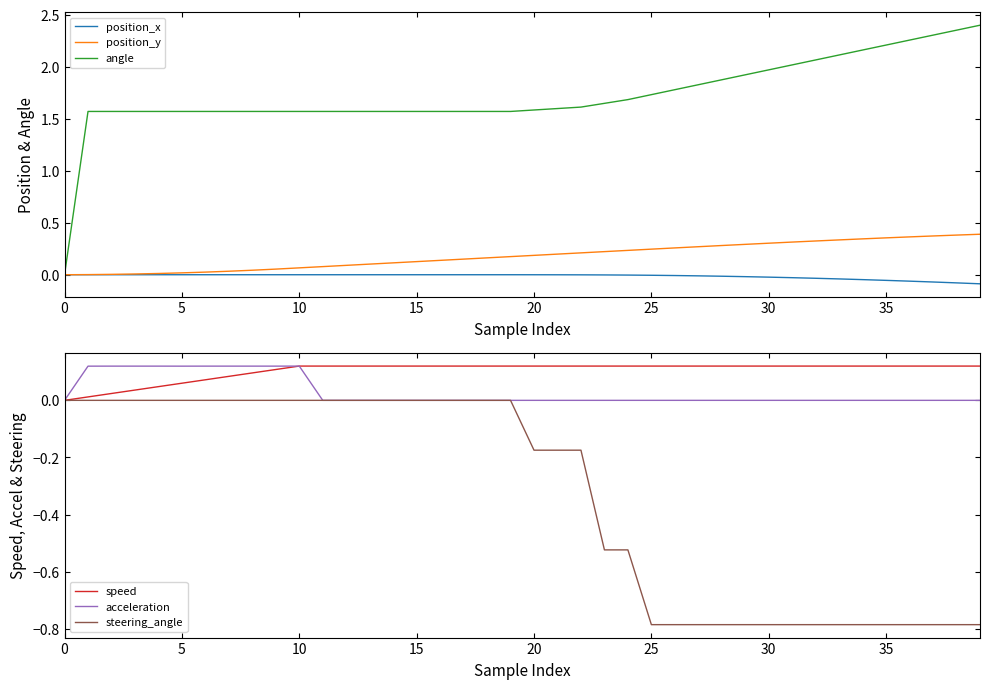

How many acceleration values are between 0 and 1?

40